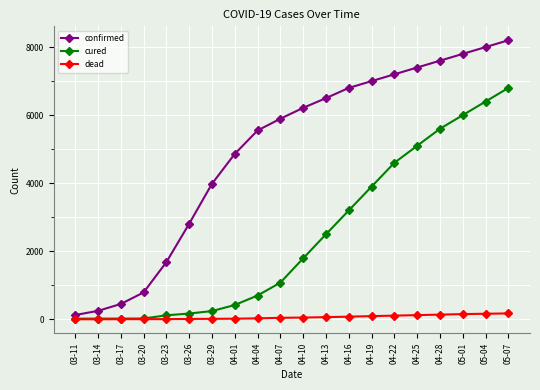

At which label does cured reach its peak?

05-07